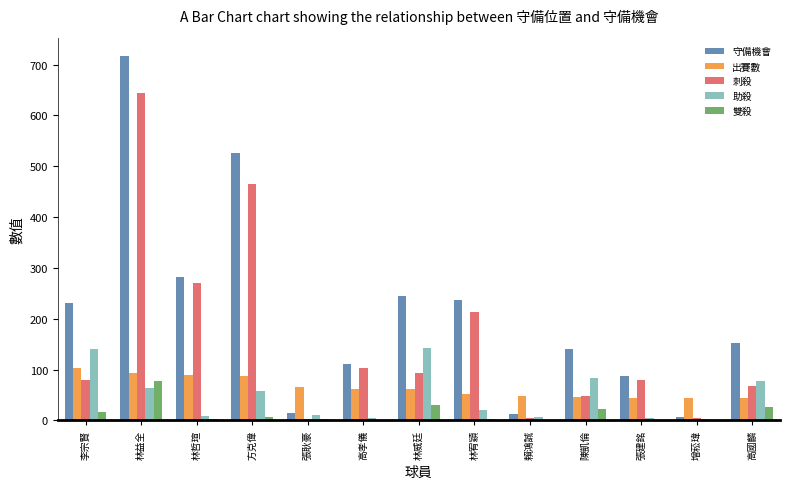

How many categories are shown in the chart?

13